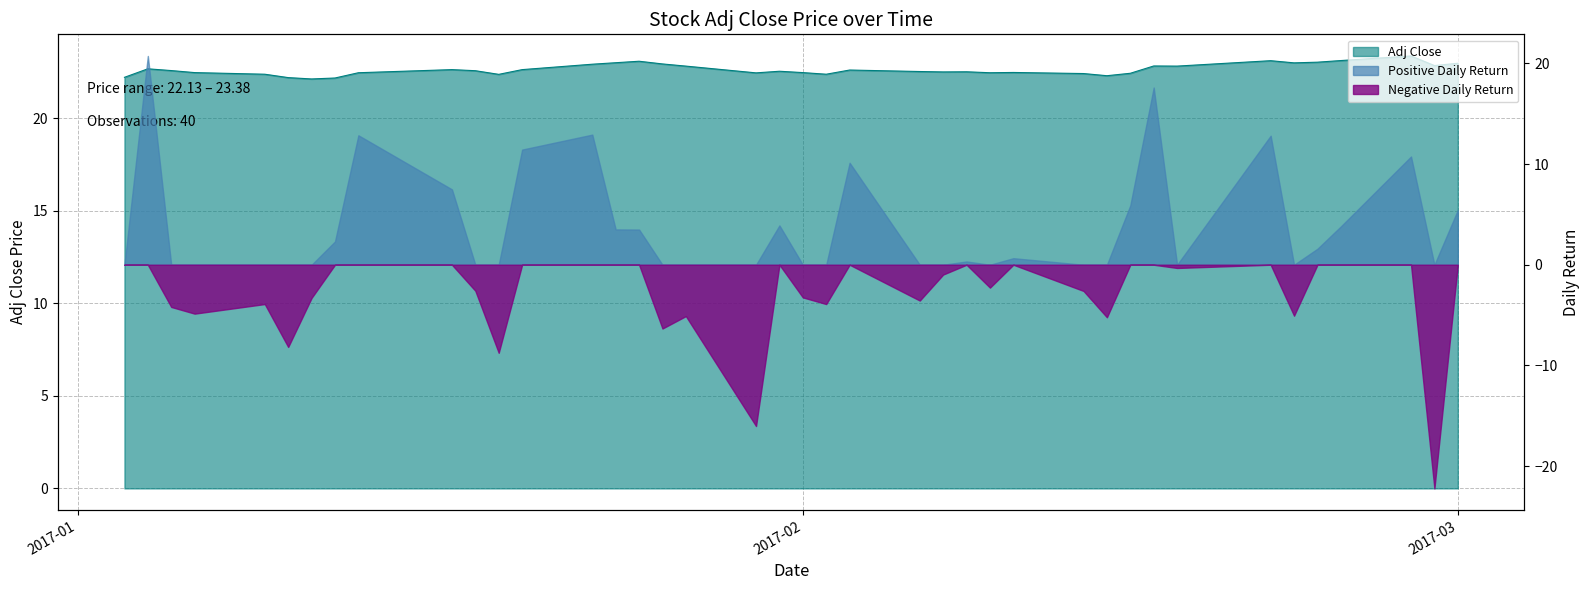

True or false: the data shows 40.1 at 2017-02.

False